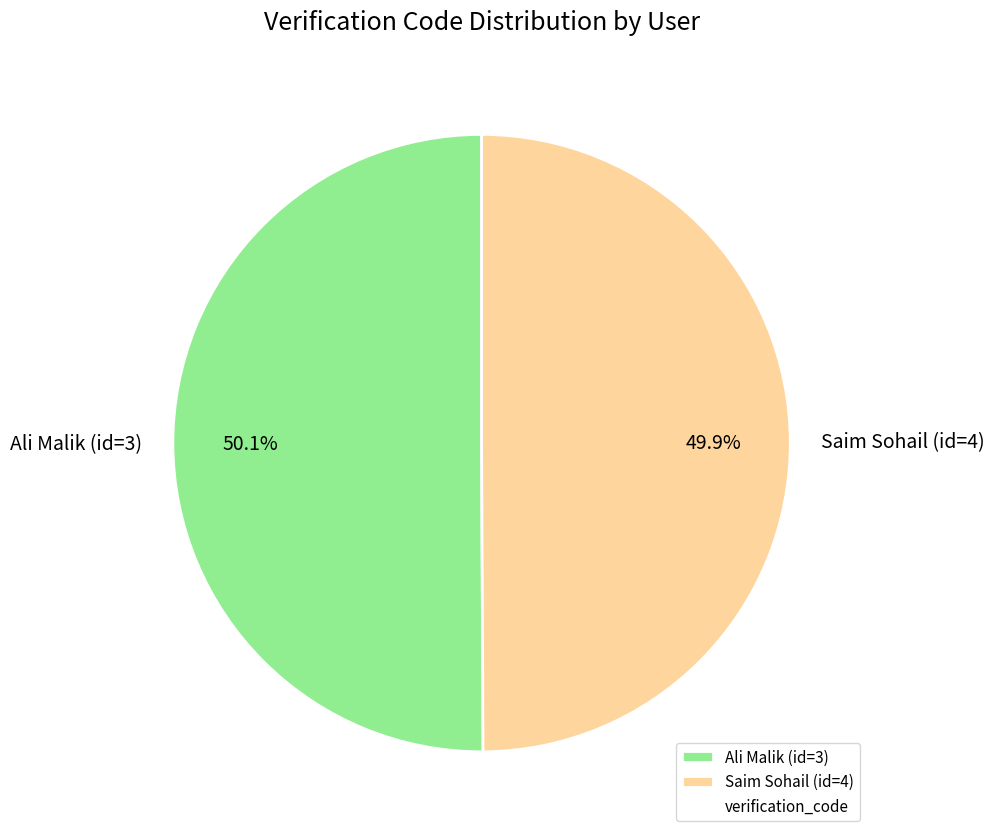

How much of the chart is everything except Saim Sohail (id=4)?

50.1%